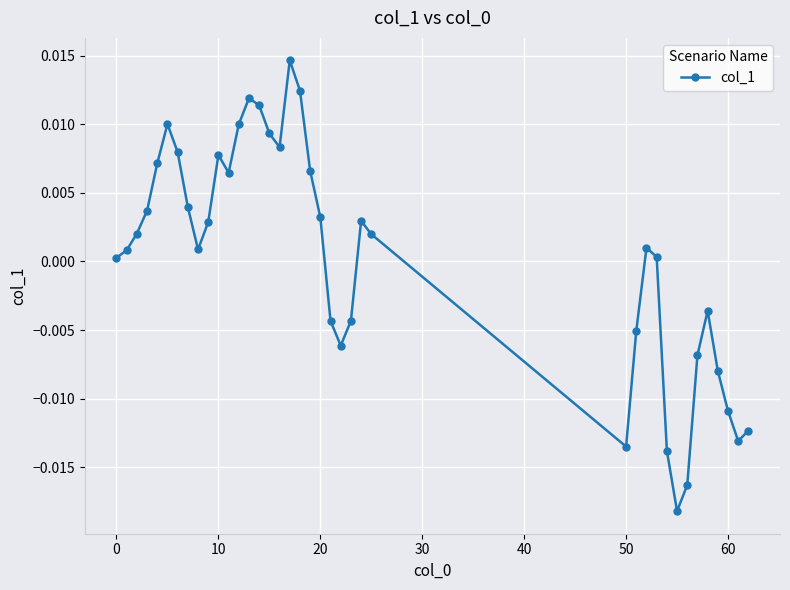

How many points are higher than both their immediate neighbors (excluding endpoints)?

7